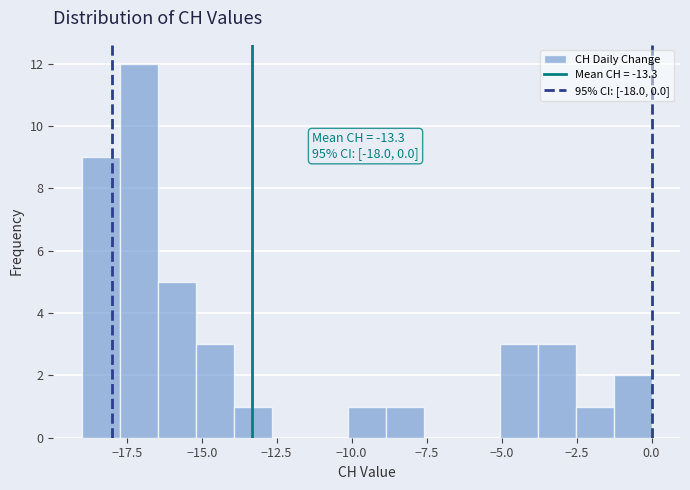

Read against the x-axis, roughly where is the centre of the tallest bar?

-17.0